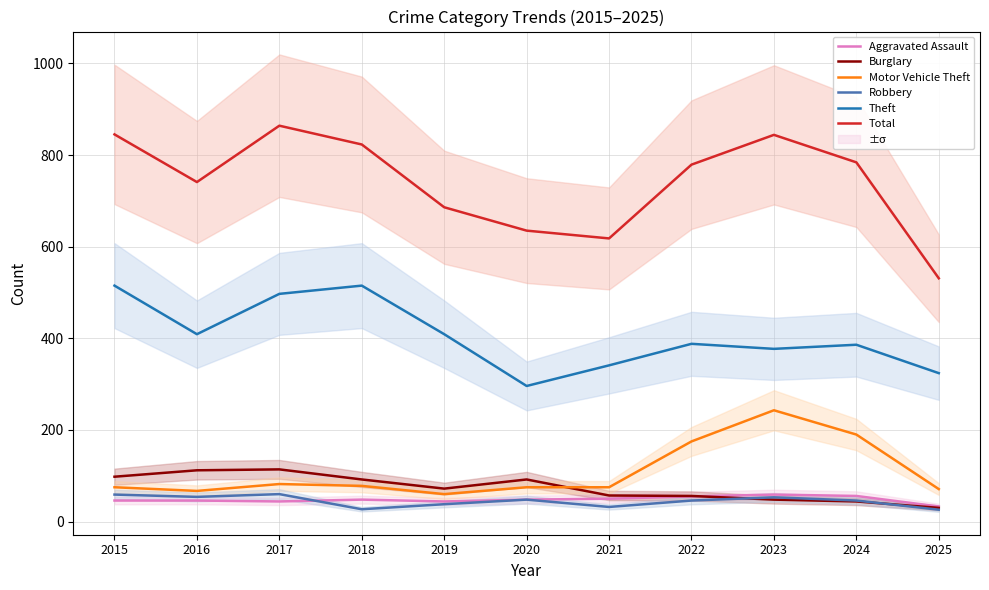

The Robbery series shows 43 at 2018. True or false?

False